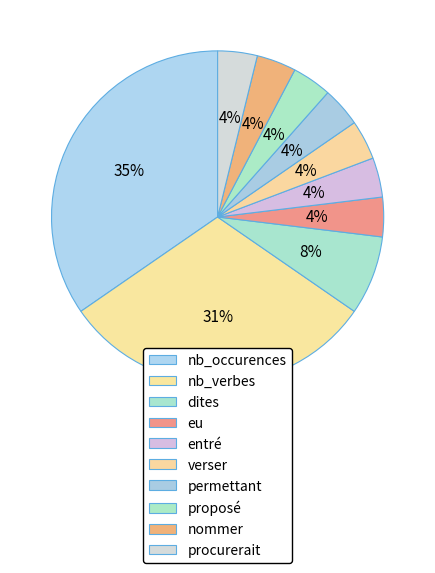

How many segments does this pie chart have?

10